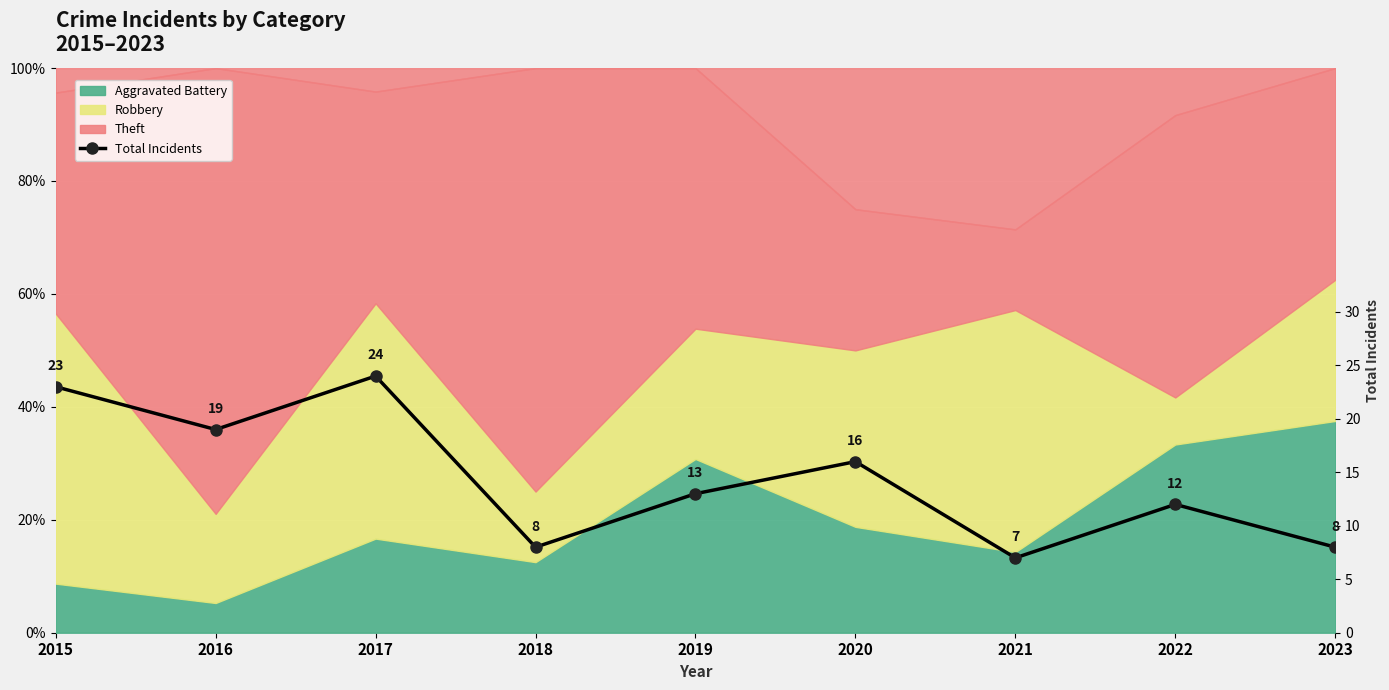

Which label corresponds to the smallest value in the chart?

2021